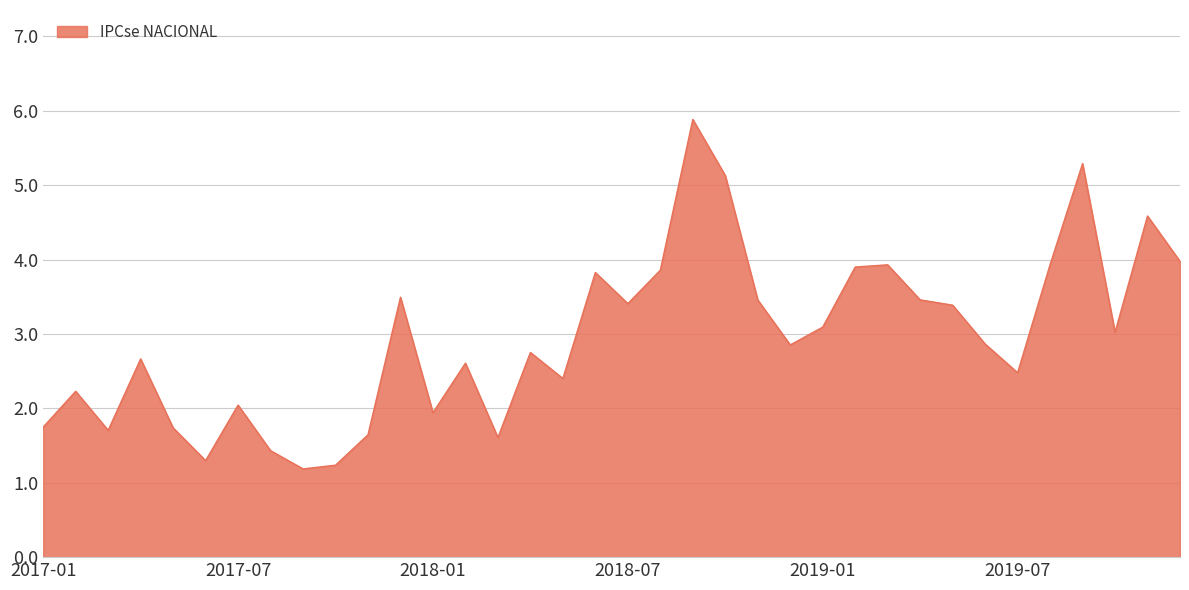

Count the number of categories in the chart.

36